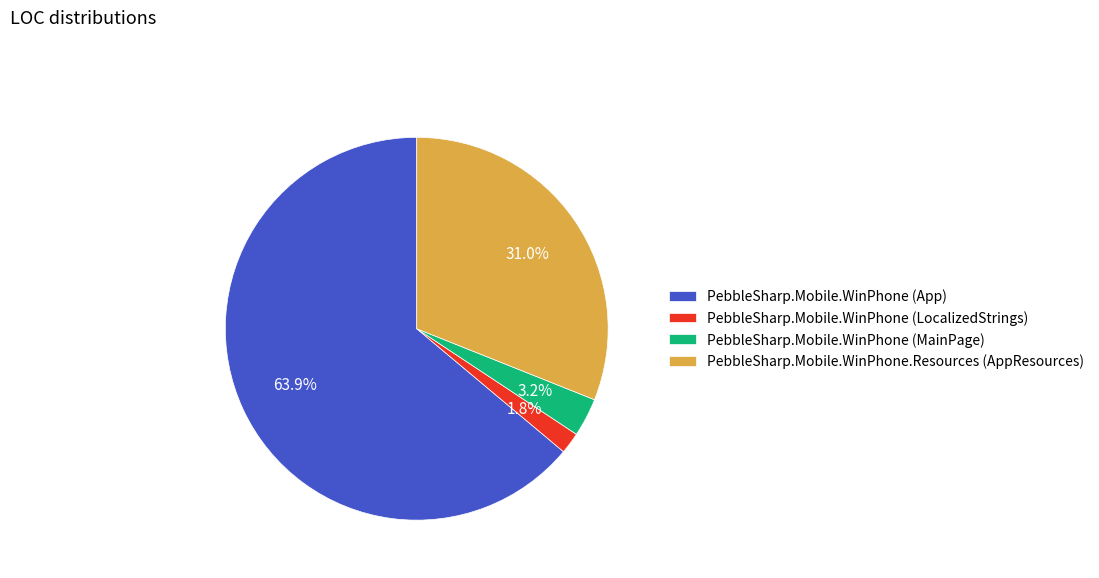

To the nearest percent, what percentage of the pie is PebbleSharp.Mobile.WinPhone.Resources (AppResources)?

31%